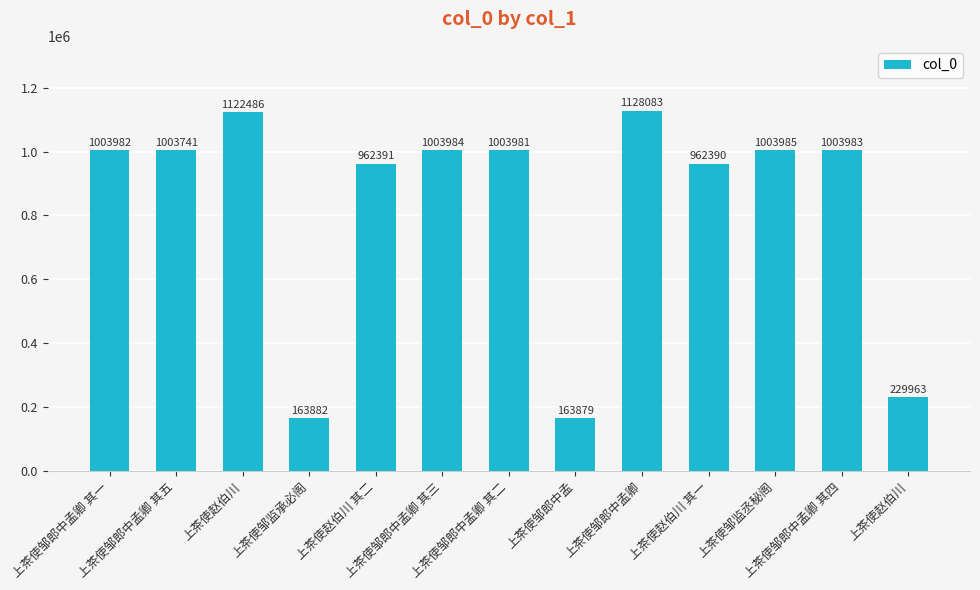

Reading left to right, what are all the values shown in this chart?

上茶使邹郎中孟卿 其一=1003982	上茶使邹郎中孟卿 其五=1003741	上茶使赵伯川=1122486	上茶使邹监承必阁=163882	上茶使赵伯川 其二=962391	上茶使邹郎中孟卿 其三=1003984	上茶使邹郎中孟卿 其二=1003981	上茶使邹郎中孟=163879	上茶使邹郎中孟卿=1128083	上茶使赵伯川 其一=962390	上茶使邹监丞秘阁=1003985	上茶使邹郎中孟卿 其四=1003983	上茶使赵伯川=229963